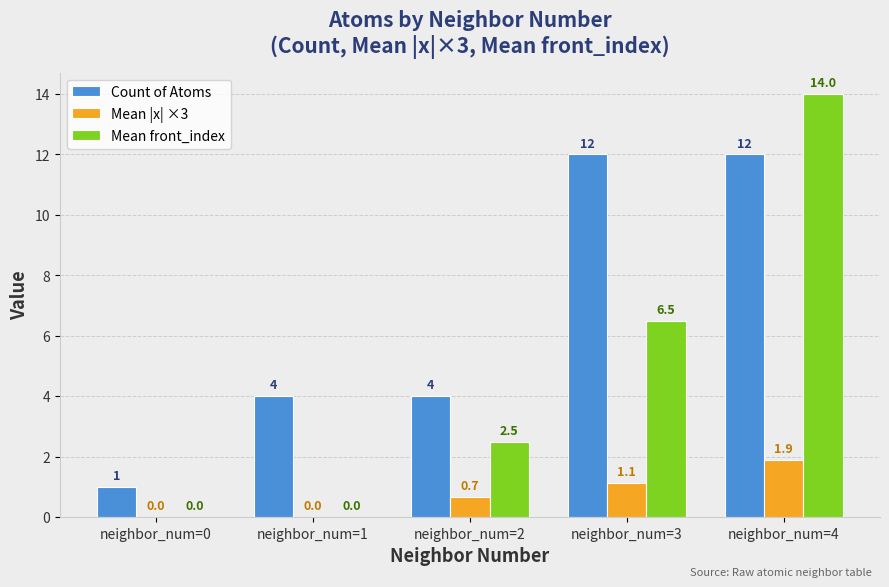

What is the total value across all series at neighbor_num=3?

19.6